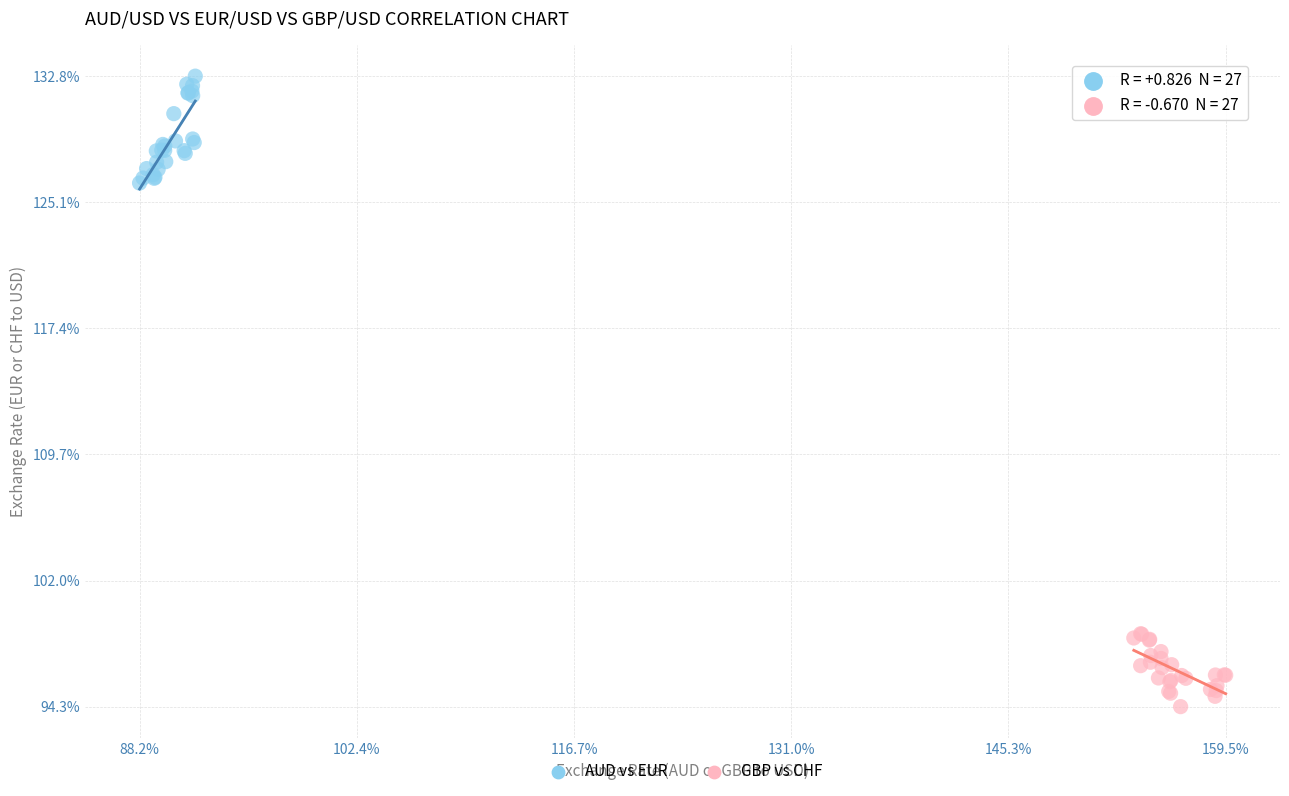

Which series reaches the maximum Y coordinate?

AUD vs EUR